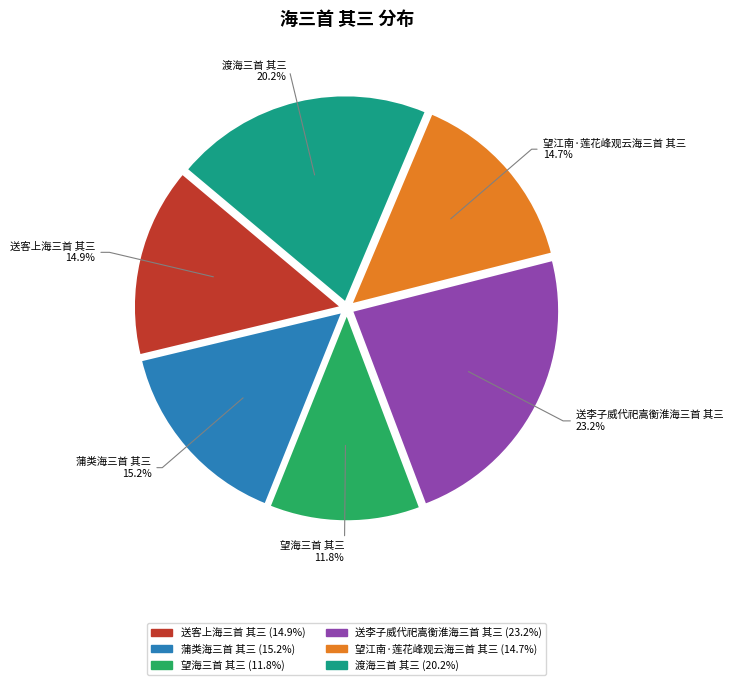

How many slices are in this pie chart?

6